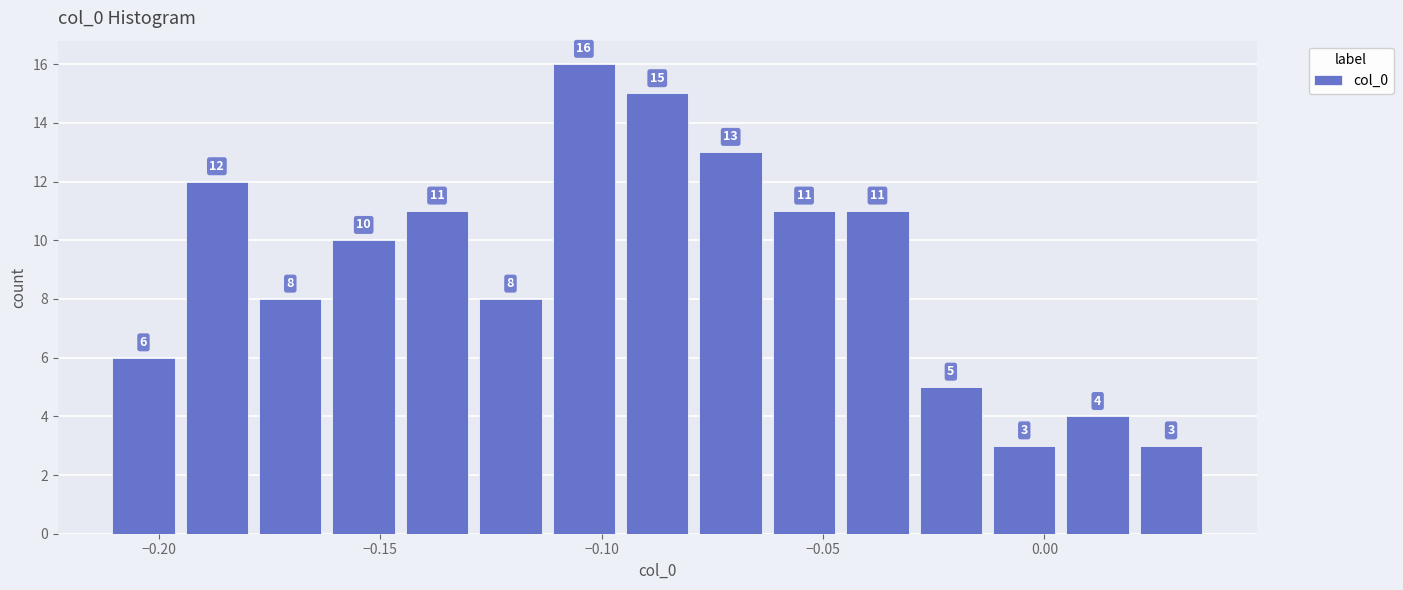

Around what value on the x-axis is the tallest bar? Give the approximate position of its centre, as read against the axis.

-0.105